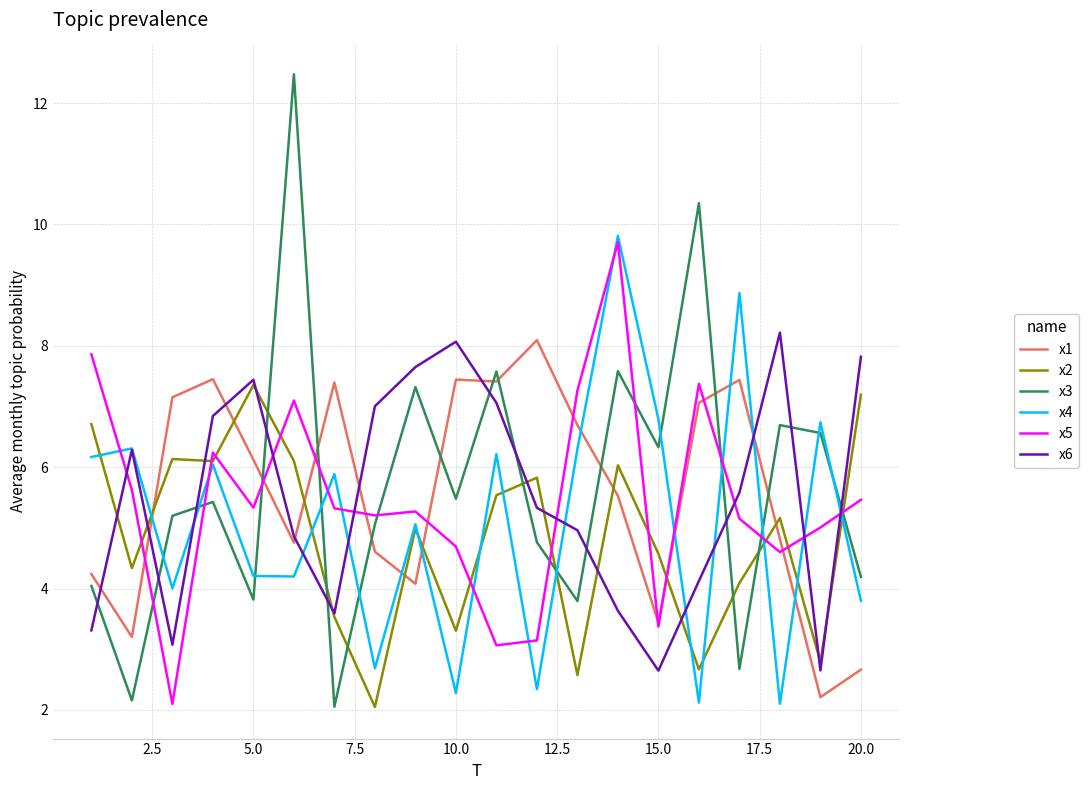

Which series has the widest spread of values?

x3